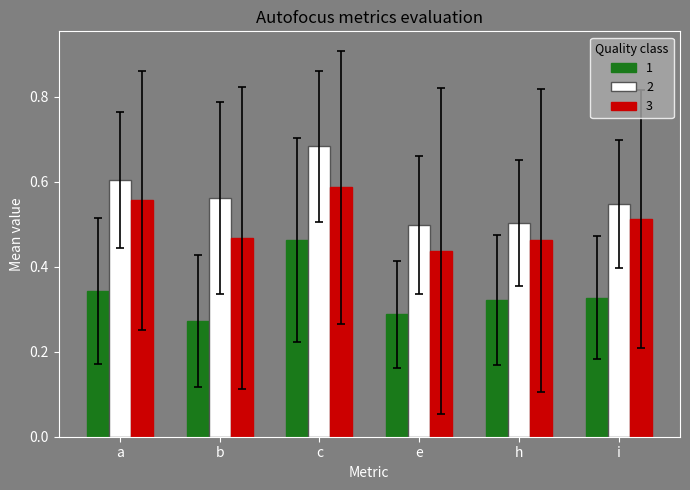

How many series are shown in this chart?

3